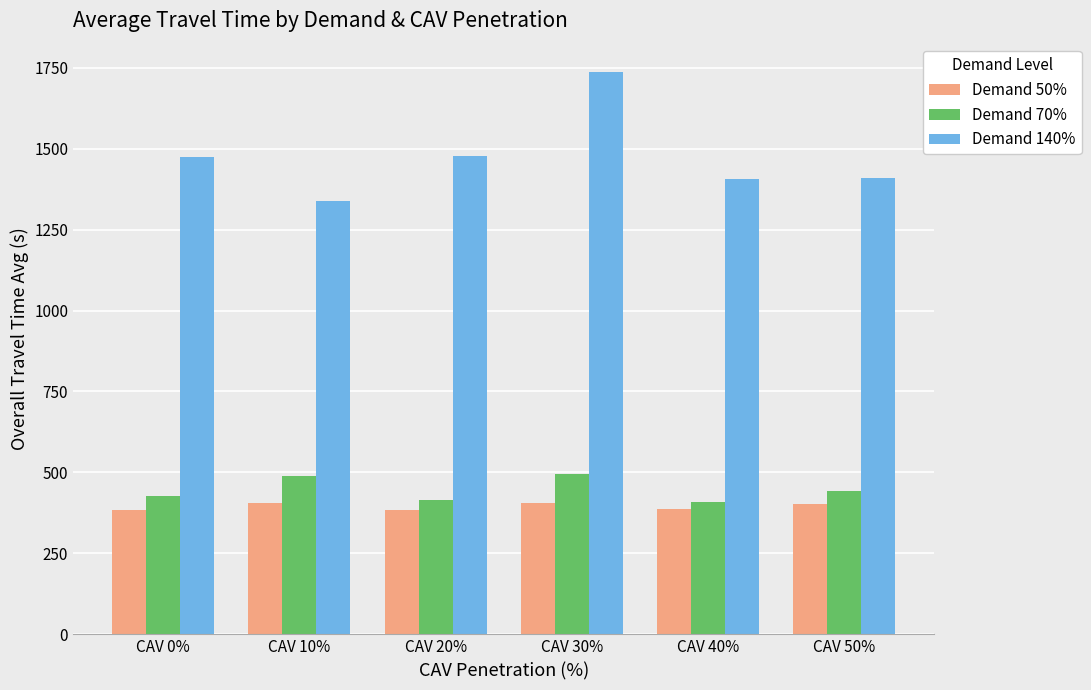

Are the bars grouped side by side (vs. stacked)?

Yes